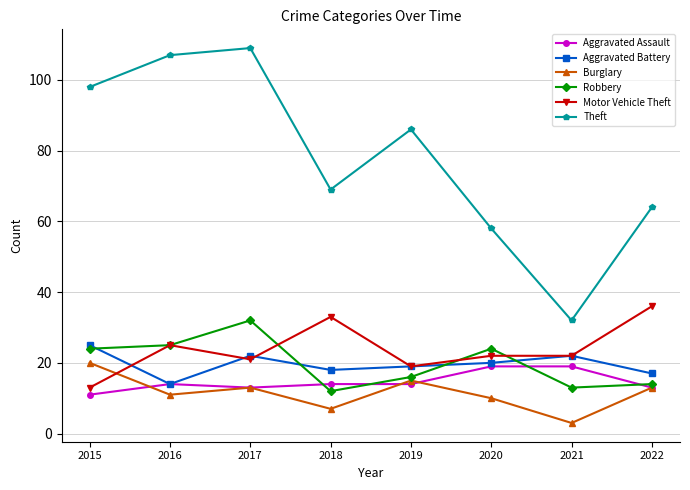

Reading right to left, extract all data points from this chart.

Aggravated Assault: 13	19	19	14	14	13	14	11
Aggravated Battery: 17	22	20	19	18	22	14	25
Burglary: 13	3	10	15	7	13	11	20
Robbery: 14	13	24	16	12	32	25	24
Motor Vehicle Theft: 36	22	22	19	33	21	25	13
Theft: 64	32	58	86	69	109	107	98